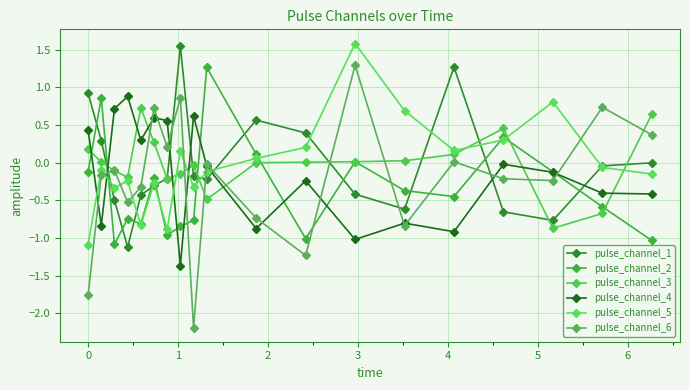

Does the chart have visible grid lines?

Yes